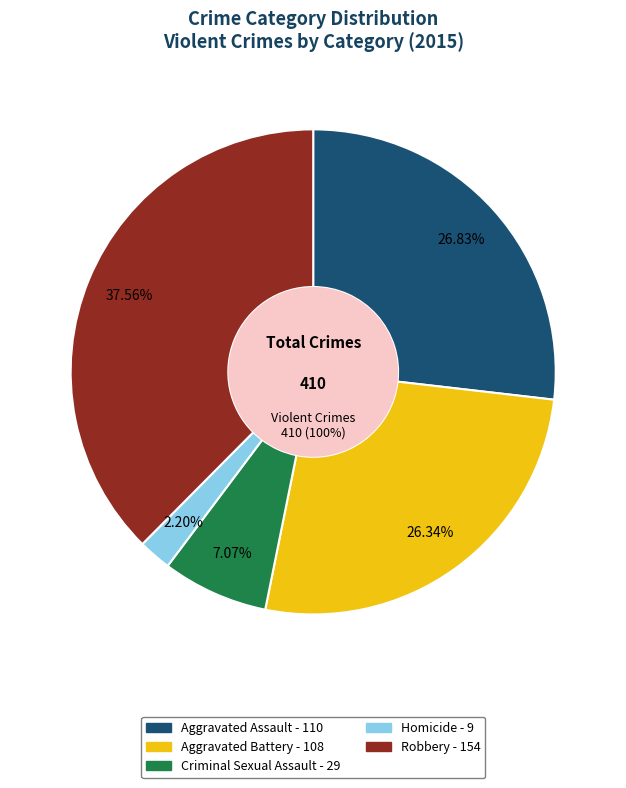

To the nearest percent, what is the average slice percentage?

20%